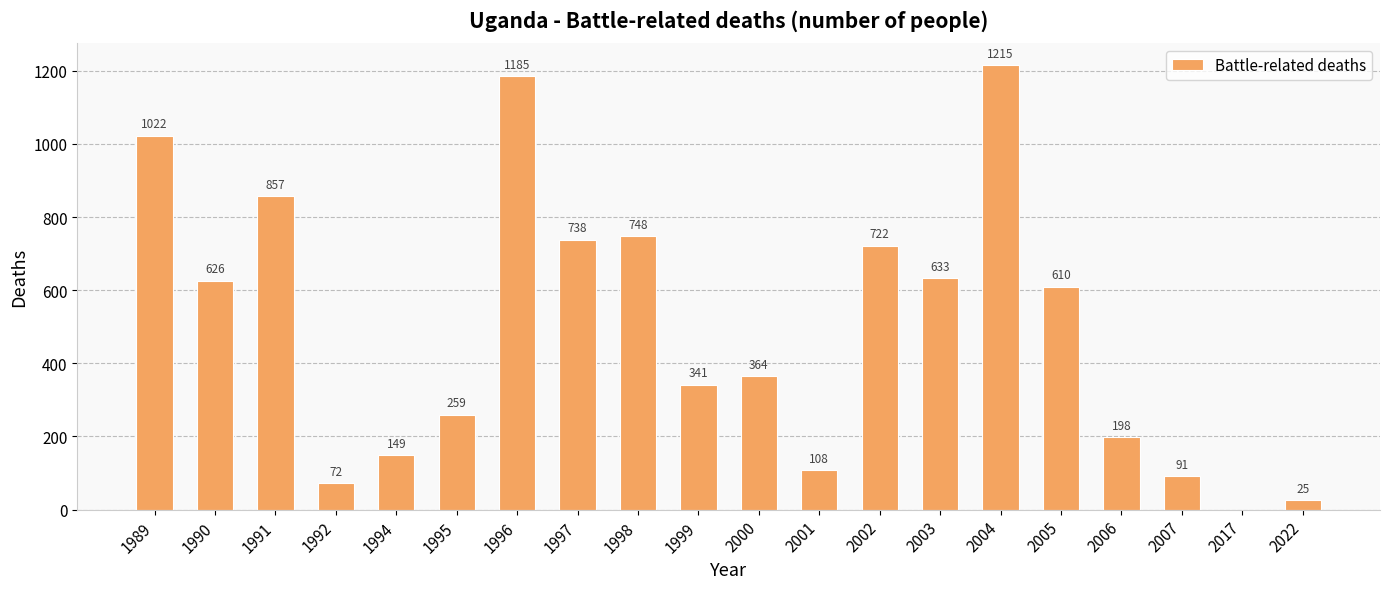

Which has a higher value, 2007 or 2003?

2003